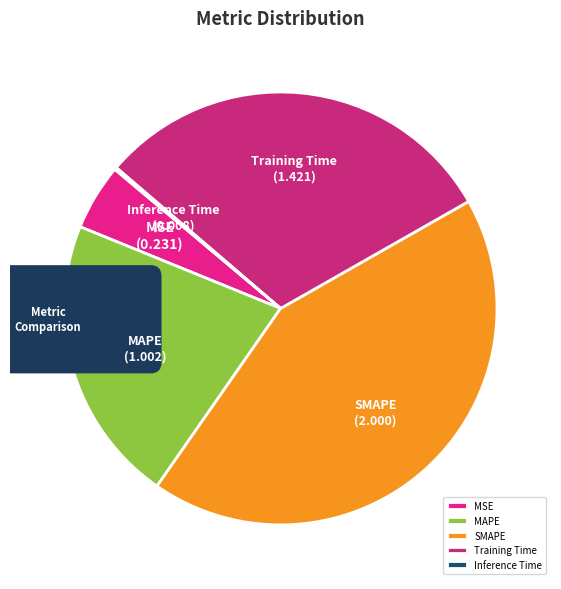

What is the smallest slice in the pie chart?

Inference Time